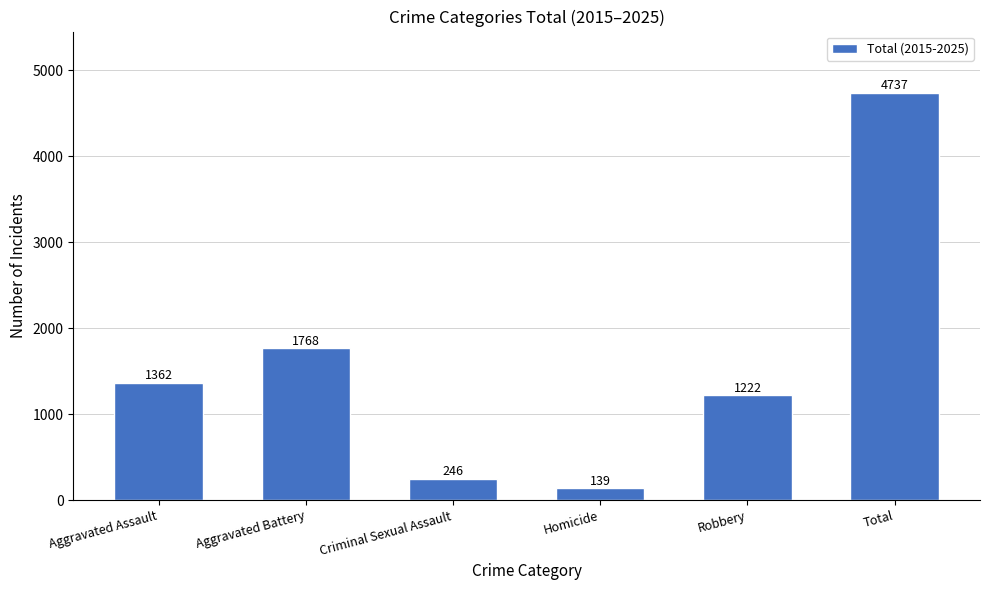

Are the bars horizontal?

No